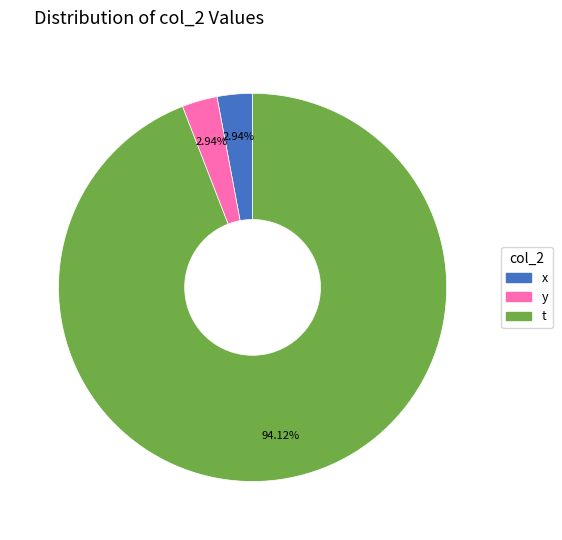

To the nearest percent, what is the average slice percentage?

33%